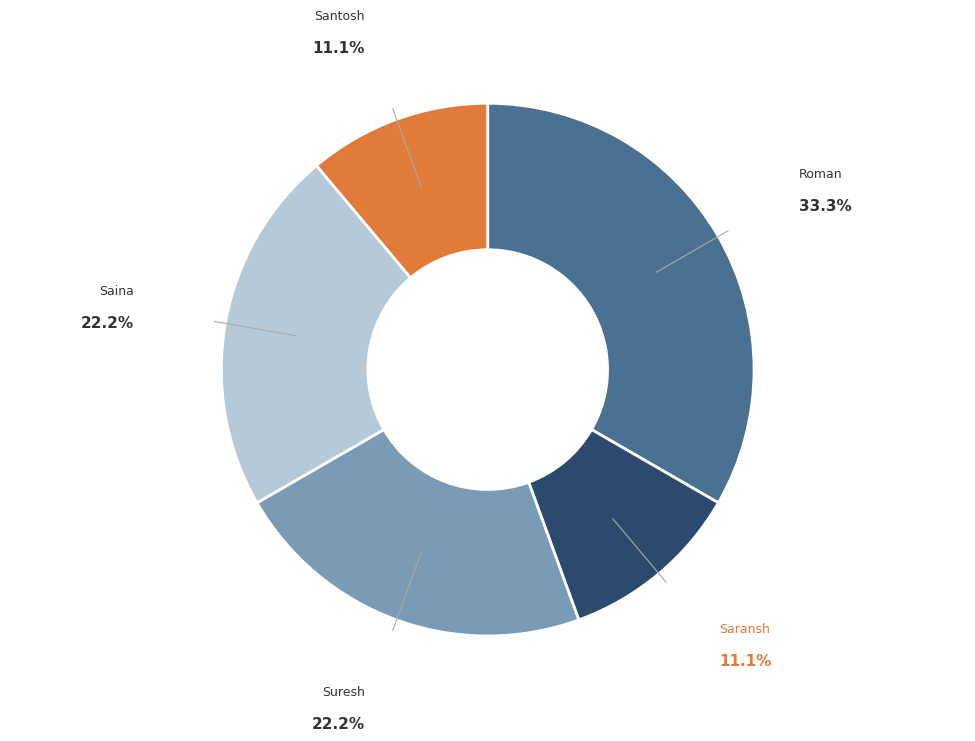

Which slice is the largest?

Roman